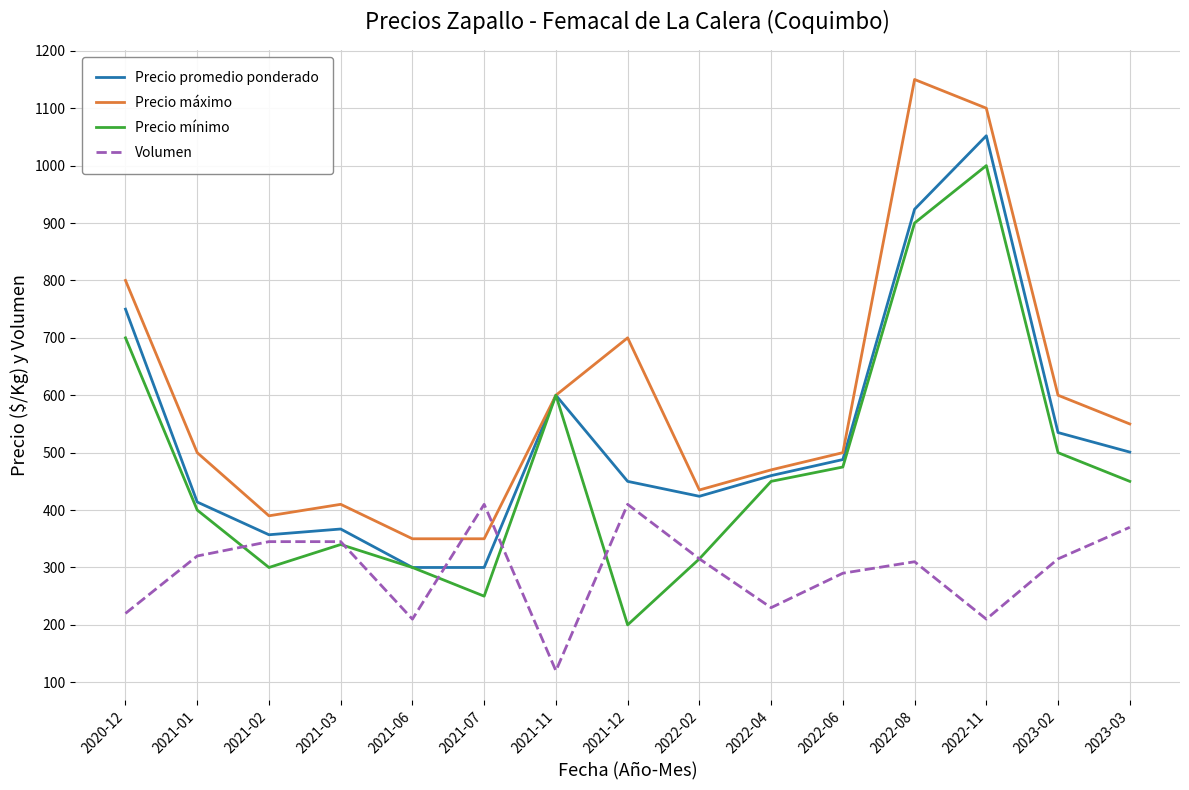

What is the sum of all Precio máximo values?

8905